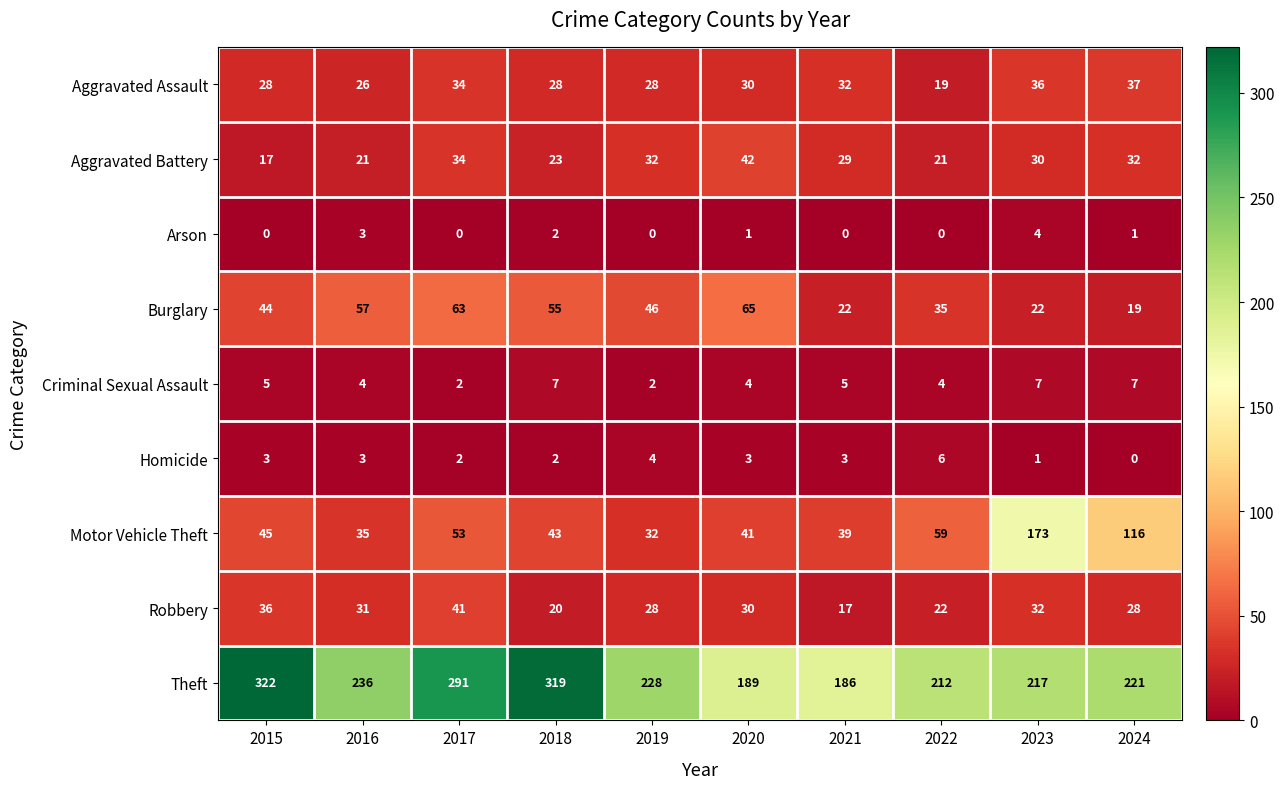

Which series has the largest total across all categories?

Theft